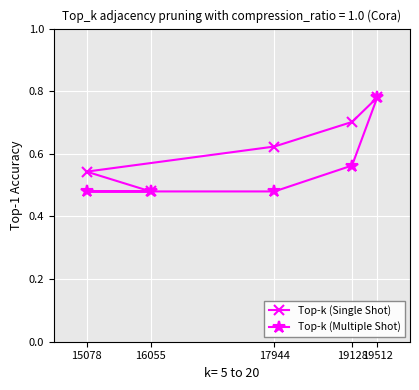

List the series in order of their peak value, lowest first.

Top-k (Single Shot), Top-k (Multiple Shot)